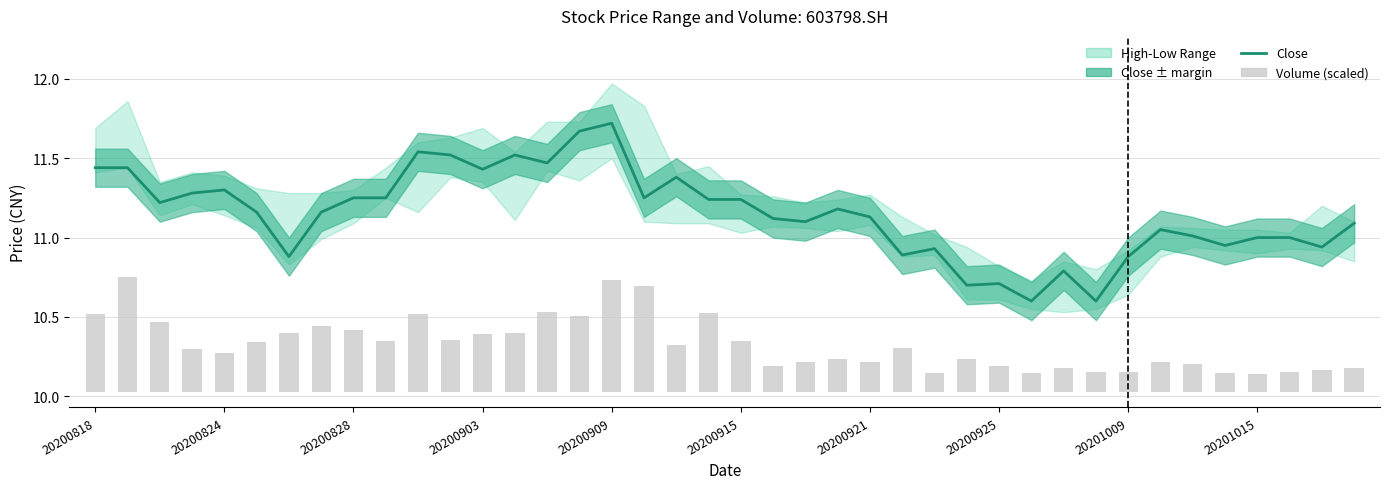

What is the total value across all series at 20200915?

11.6